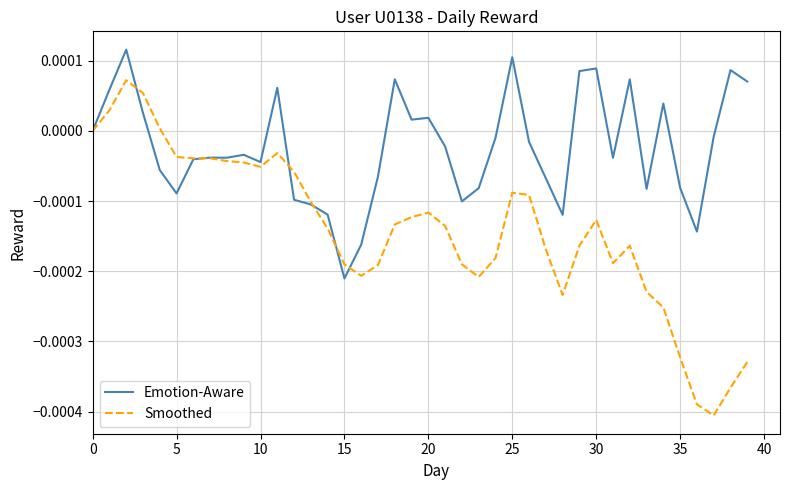

List the series in order of their overall mean, highest first.

Emotion-Aware, Smoothed